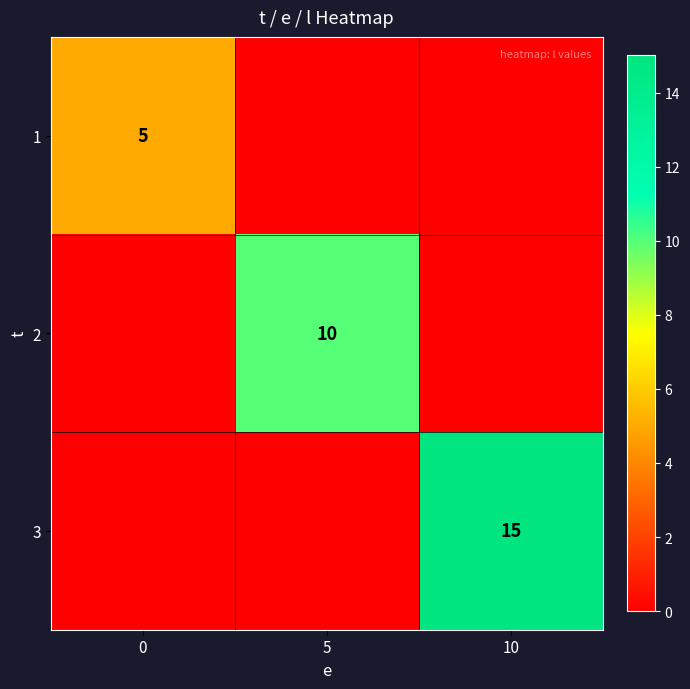

Is it true that 3 equals 15 at 10?

True